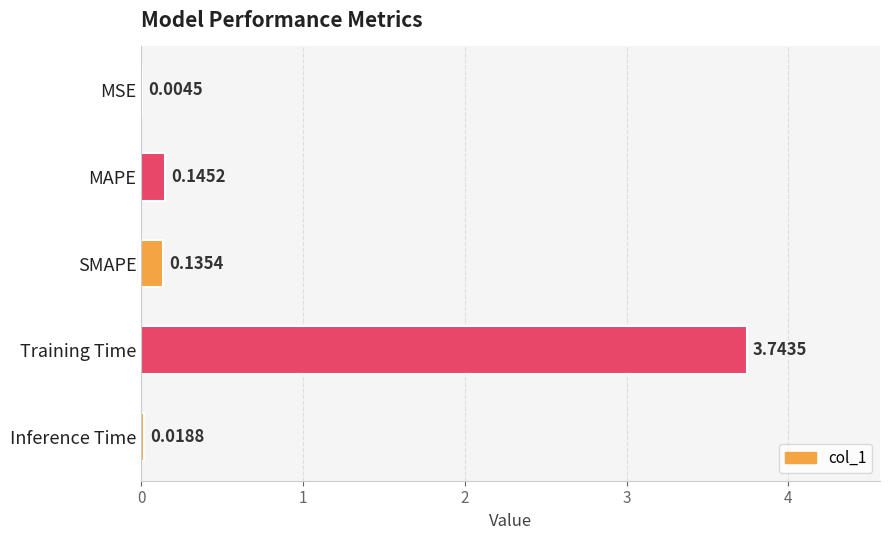

Which label corresponds to the largest value in the chart?

Training Time